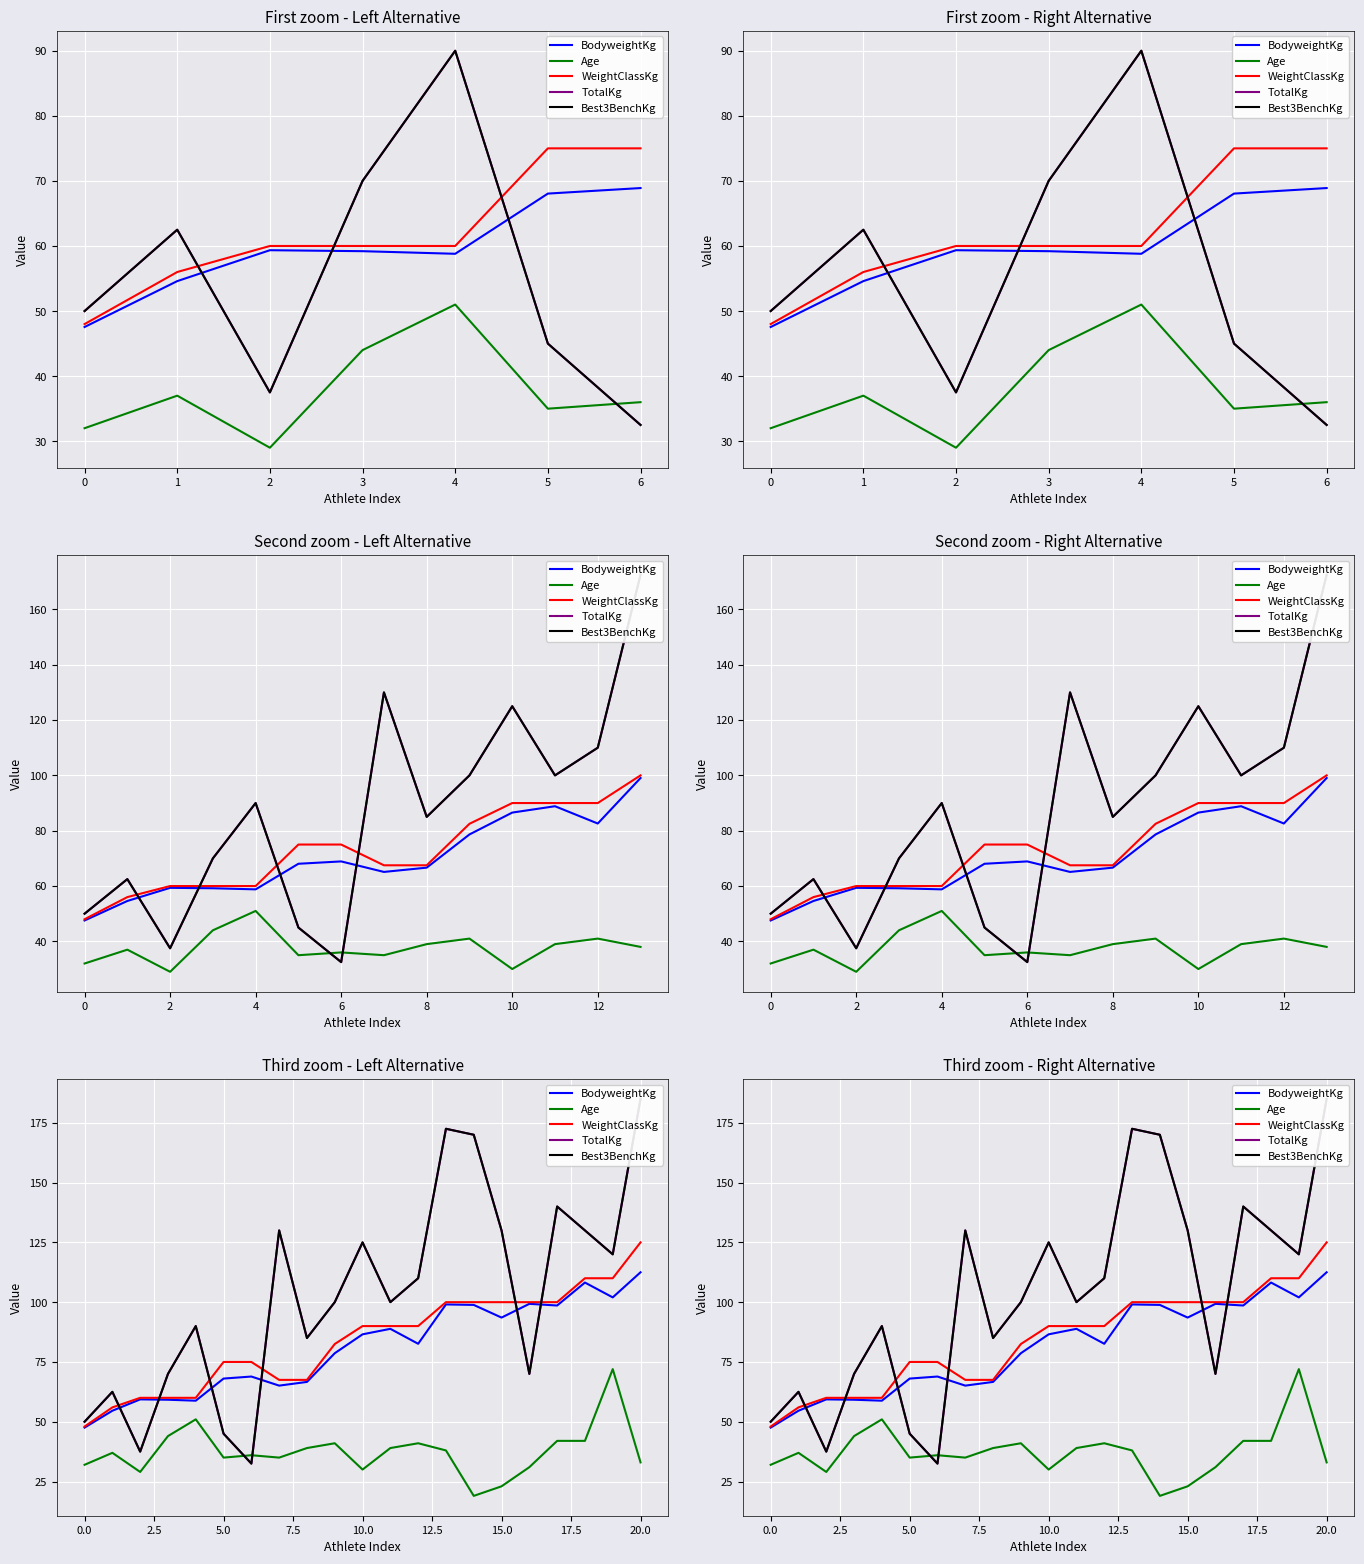

Which category has the highest value across all series?

20